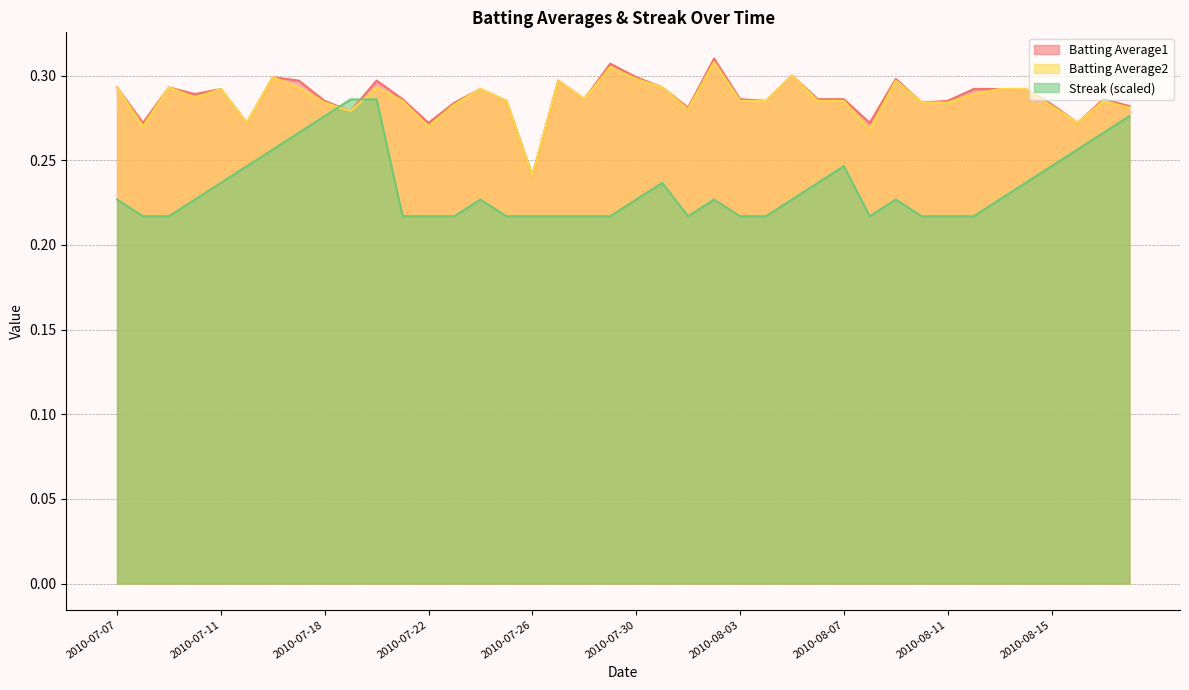

At 2010-08-12, list the series in order from smallest to largest.

Streak, Batting Average2, Batting Average1